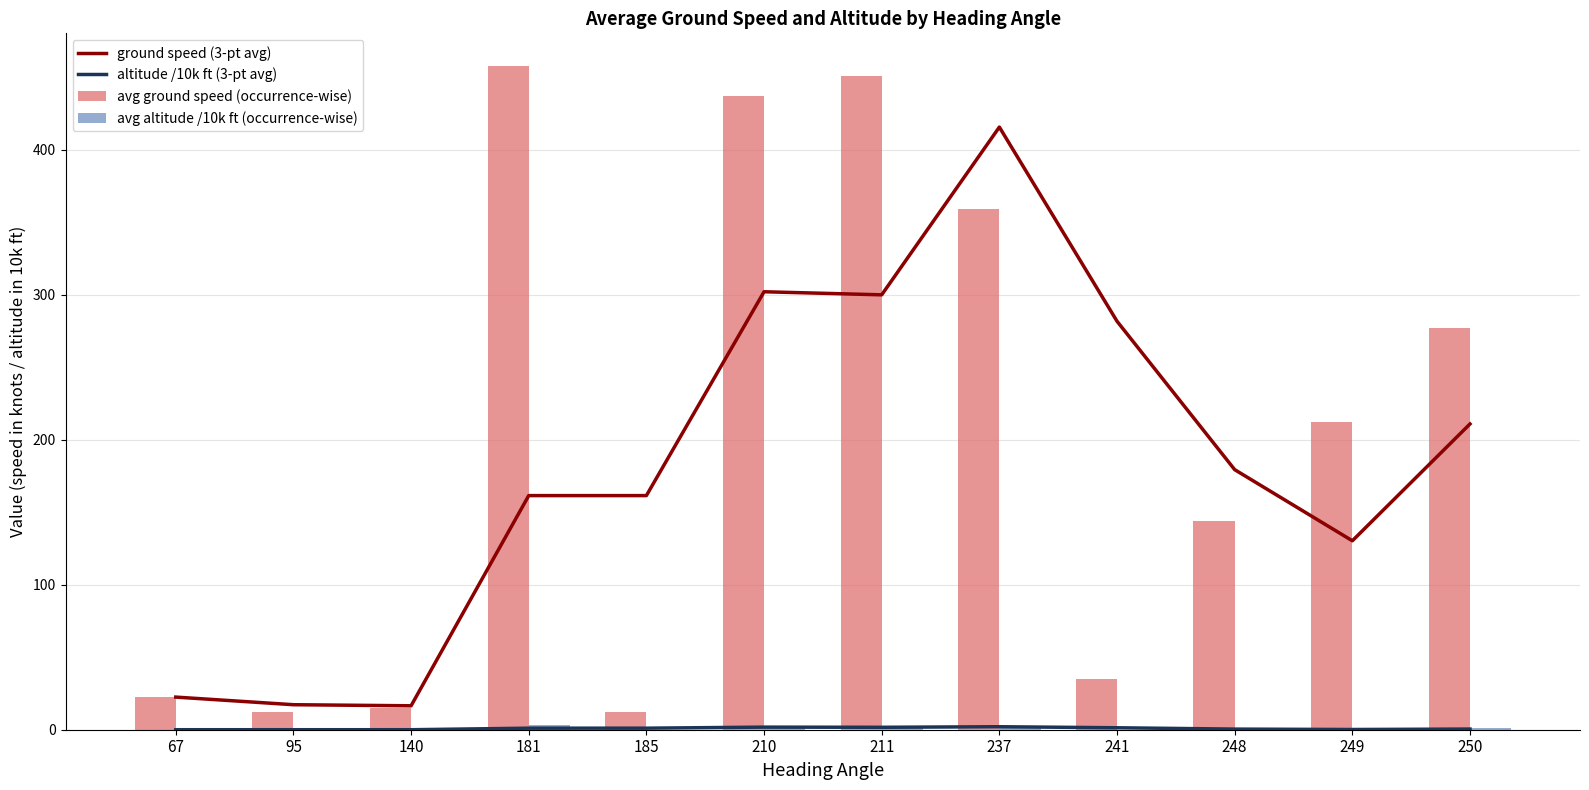

What is the total value across all series at 211?

755.4